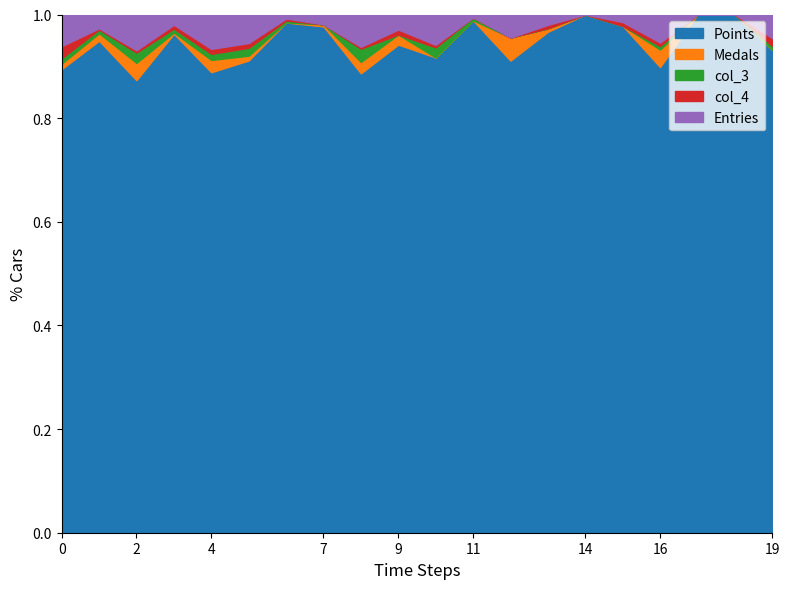

List the series in order of their peak value, lowest first.

col_3, col_4, Medals, Entries, Points